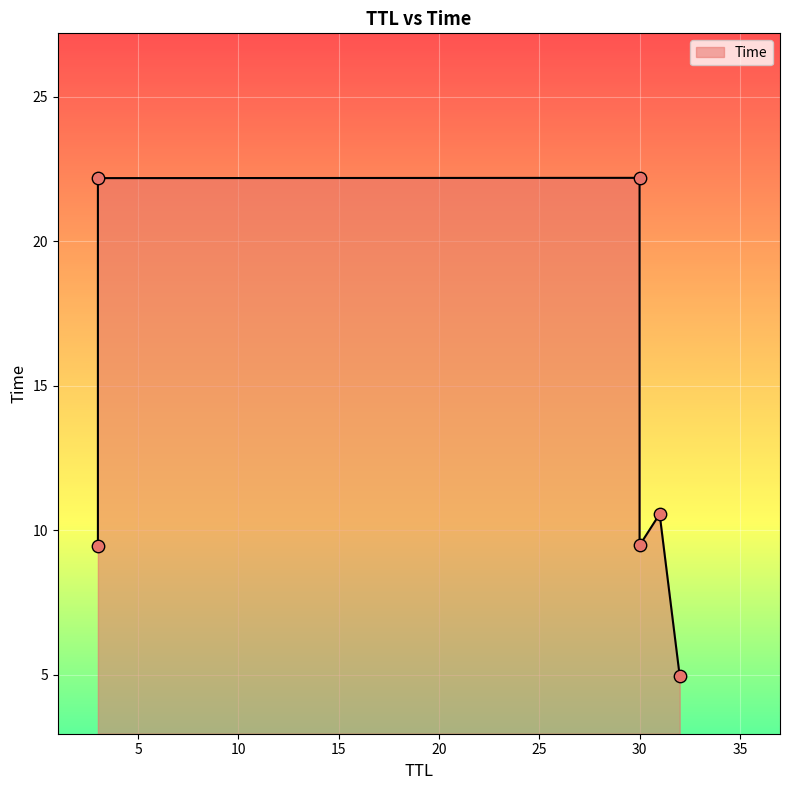

What is the change in value from 3 to 3?

+12.7